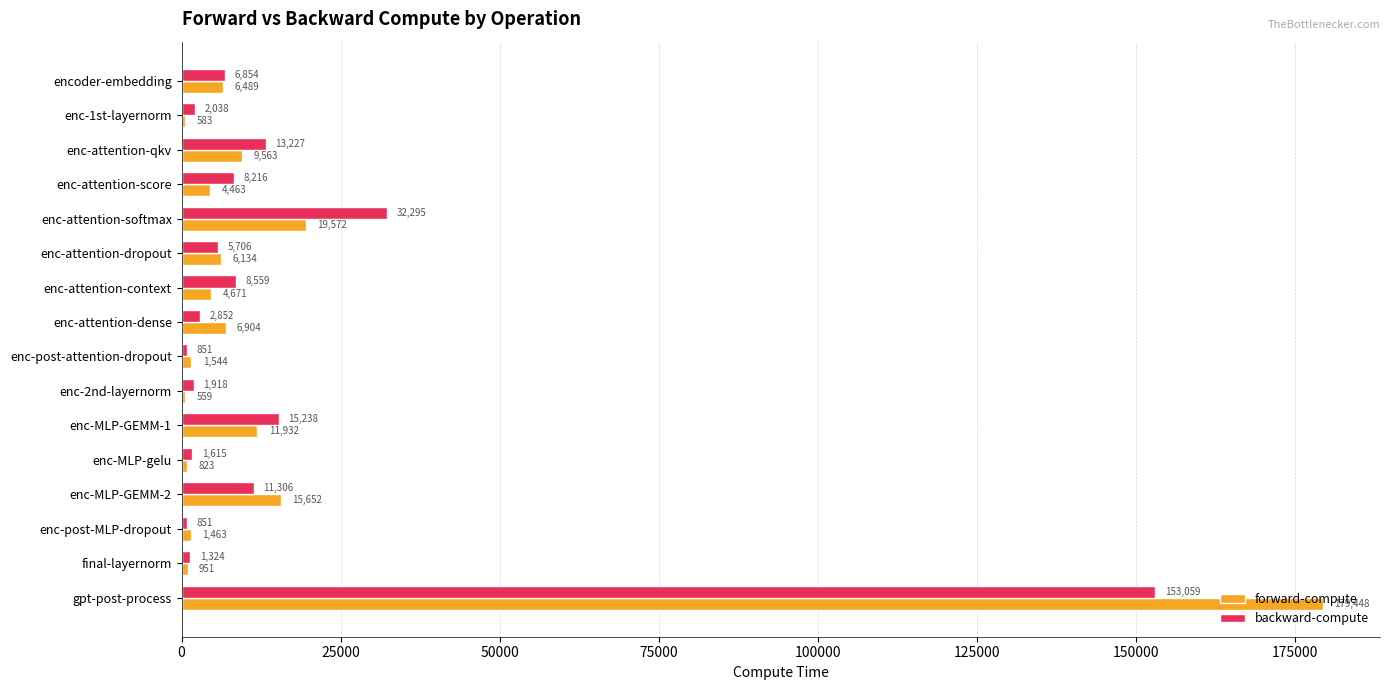

What is the greatest value displayed?

179448.4